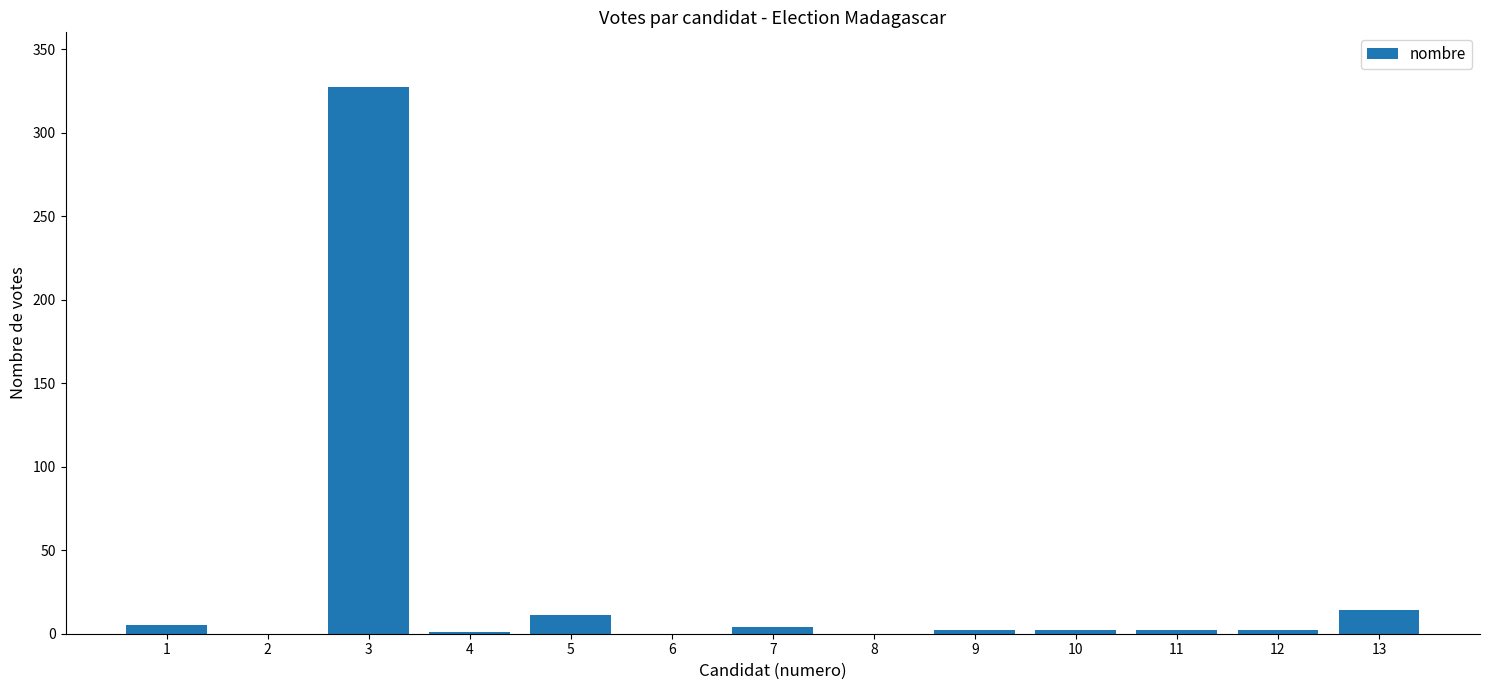

What is the sum of all values?

370